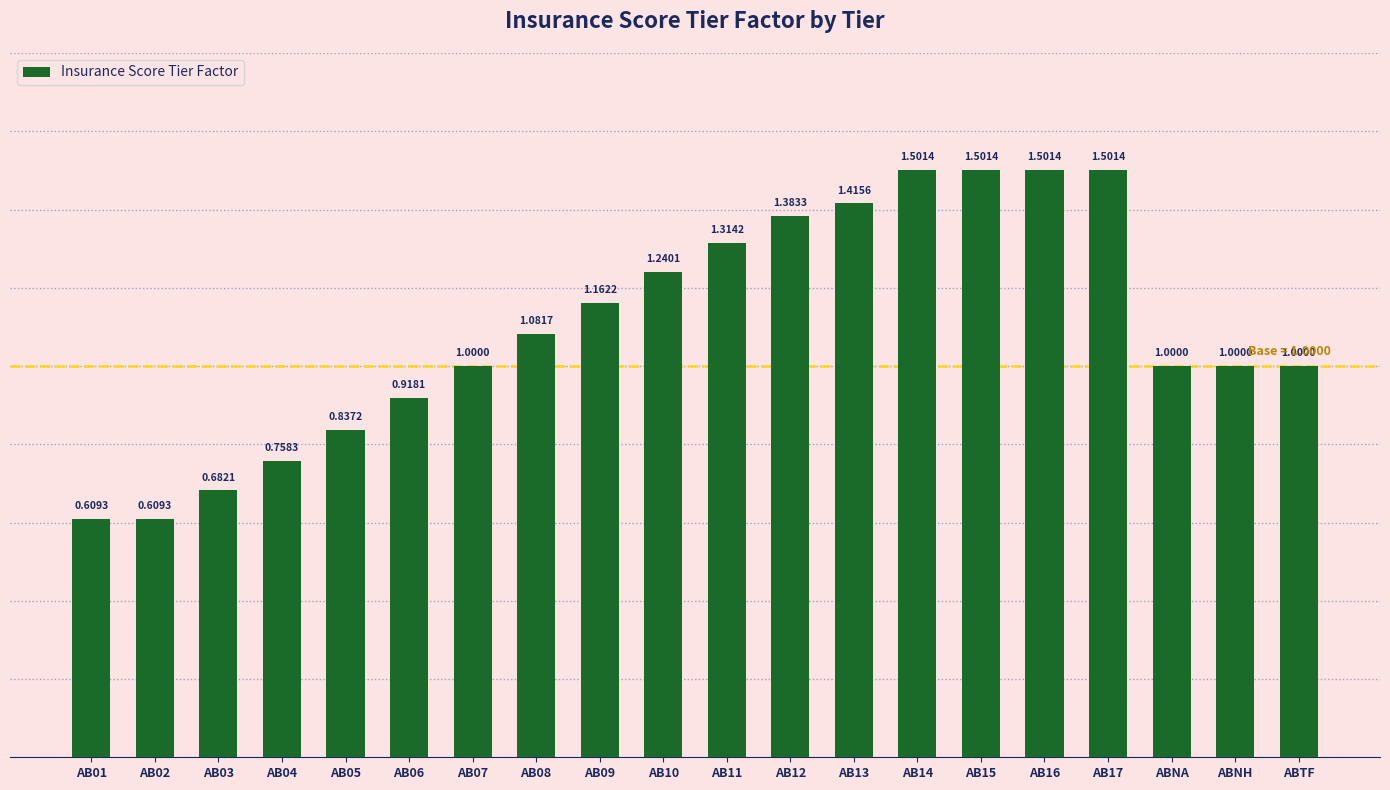

What is the label of the 18th bar from the left?

ABNA